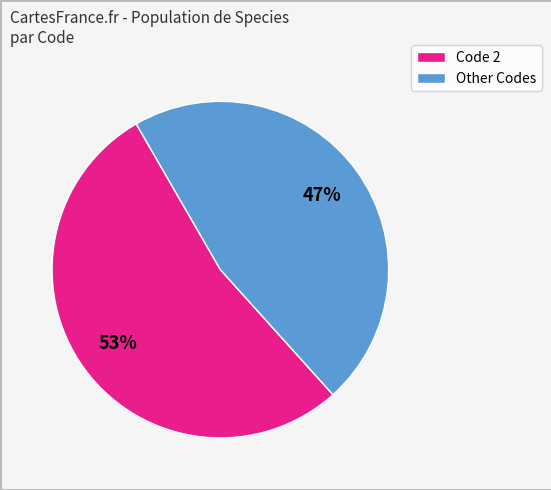

Which category accounts for the majority?

Code 2